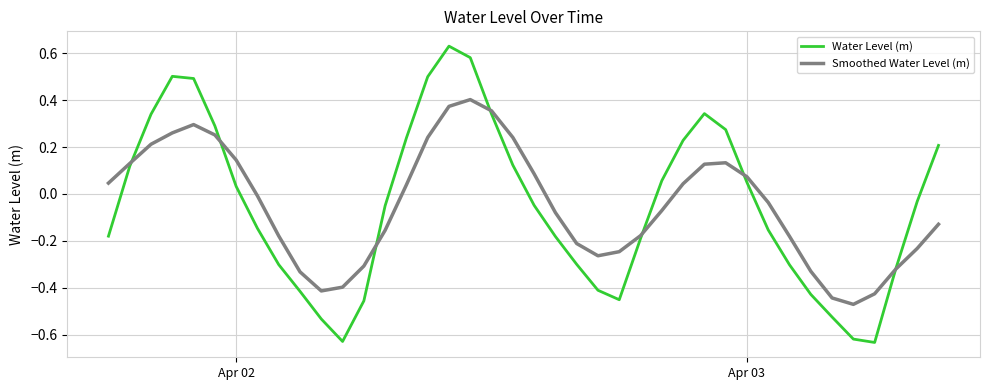

Count the number of data series in this chart.

2